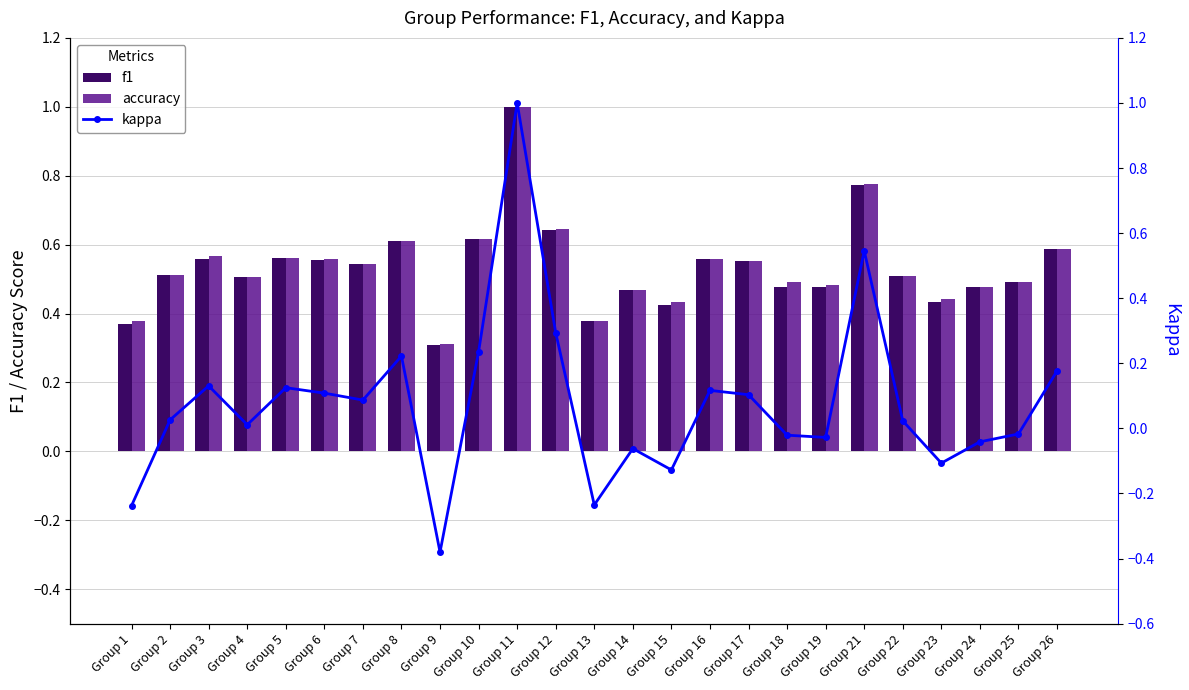

Which category has the highest value in the accuracy series?

Group 11